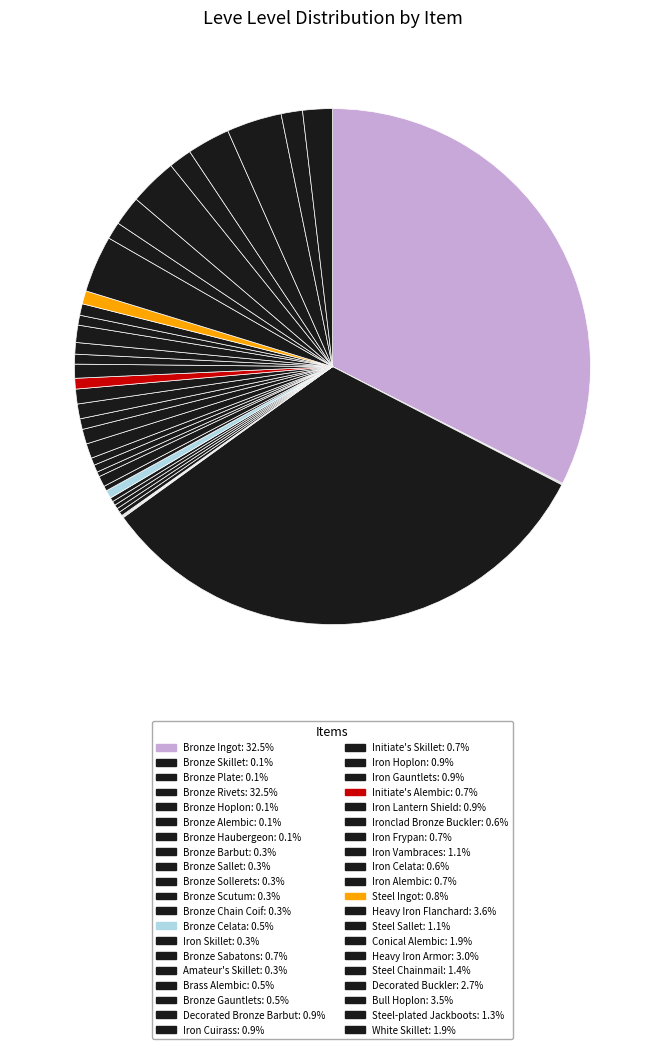

True or false: Bronze Gauntlets accounts for 14% of the total.

False